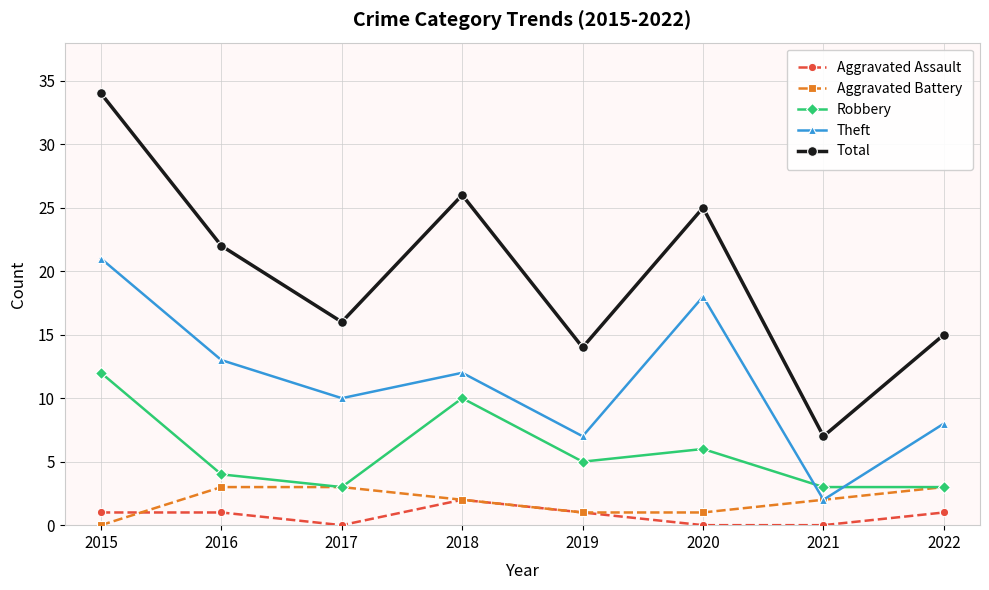

At which category does Robbery reach its first local peak?

2018